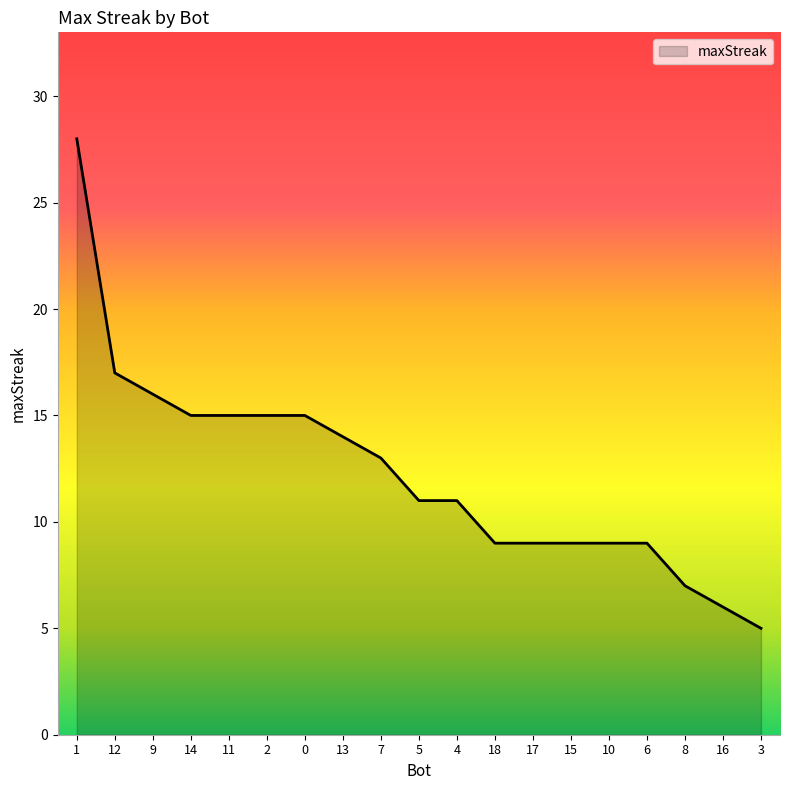

Which category has the highest value across all series?

1